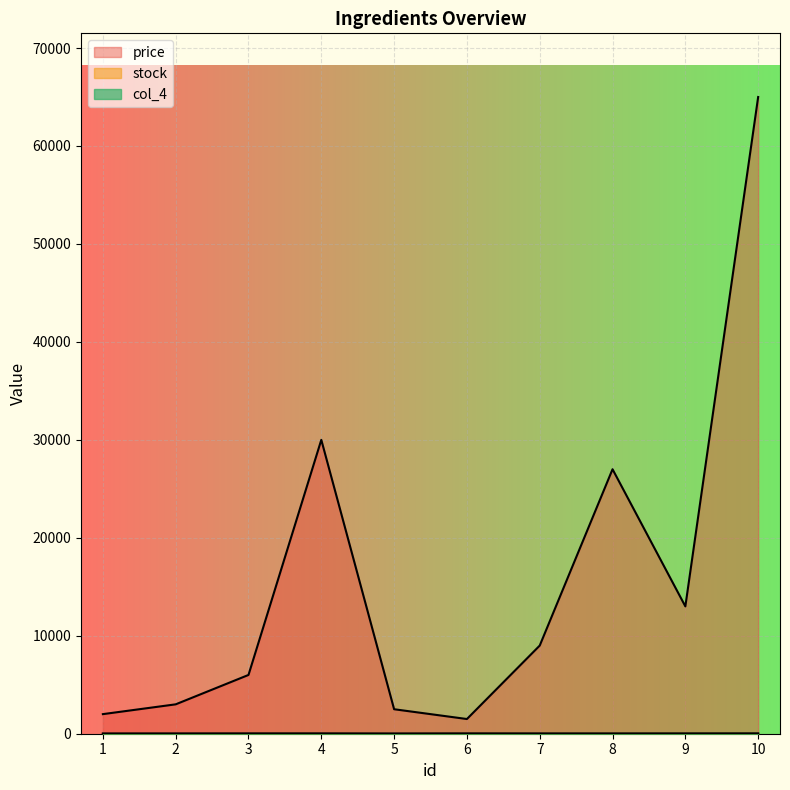

What is the minimum value shown in the chart?

1